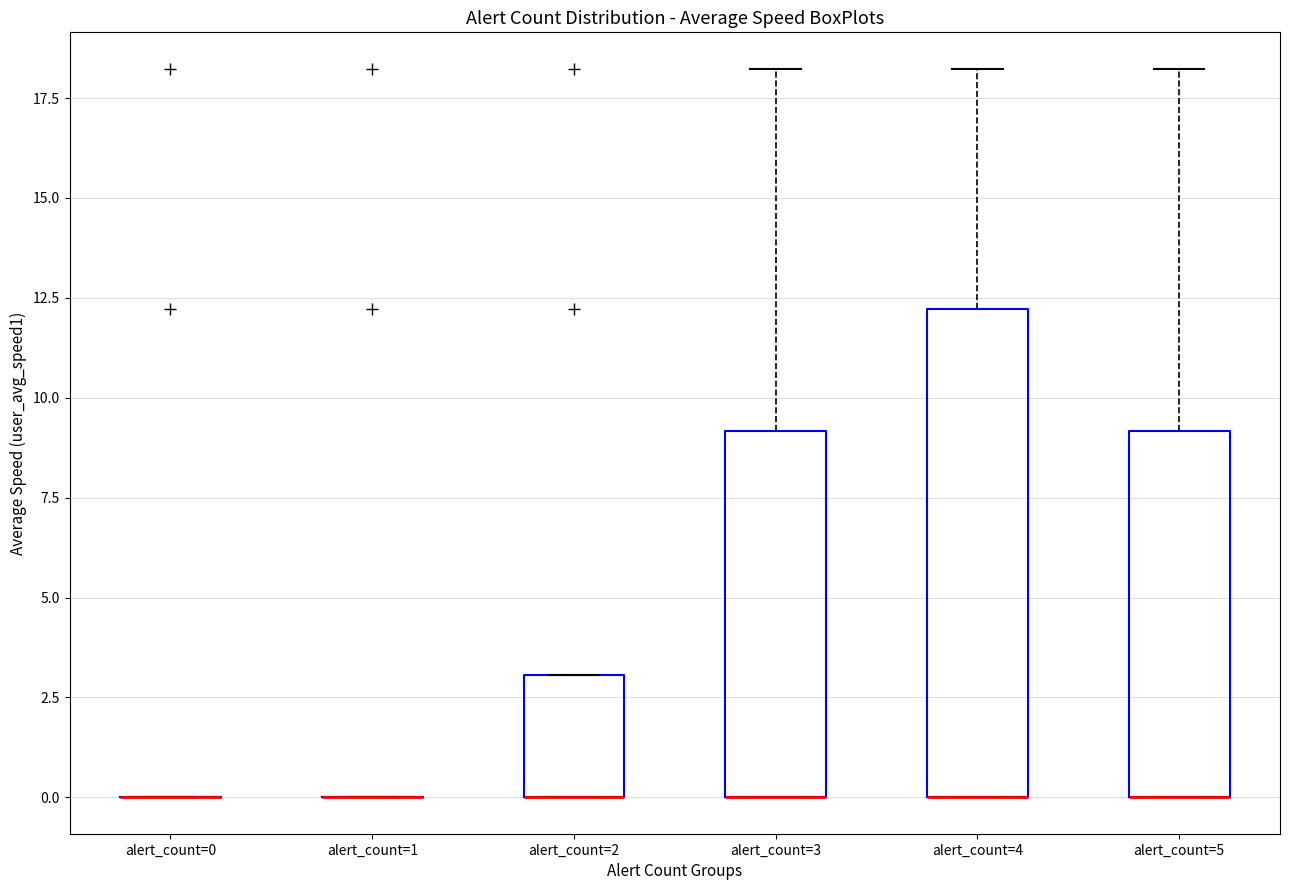

Comparing the boxes themselves (not the whiskers), which one is the tallest?

alert_count=4